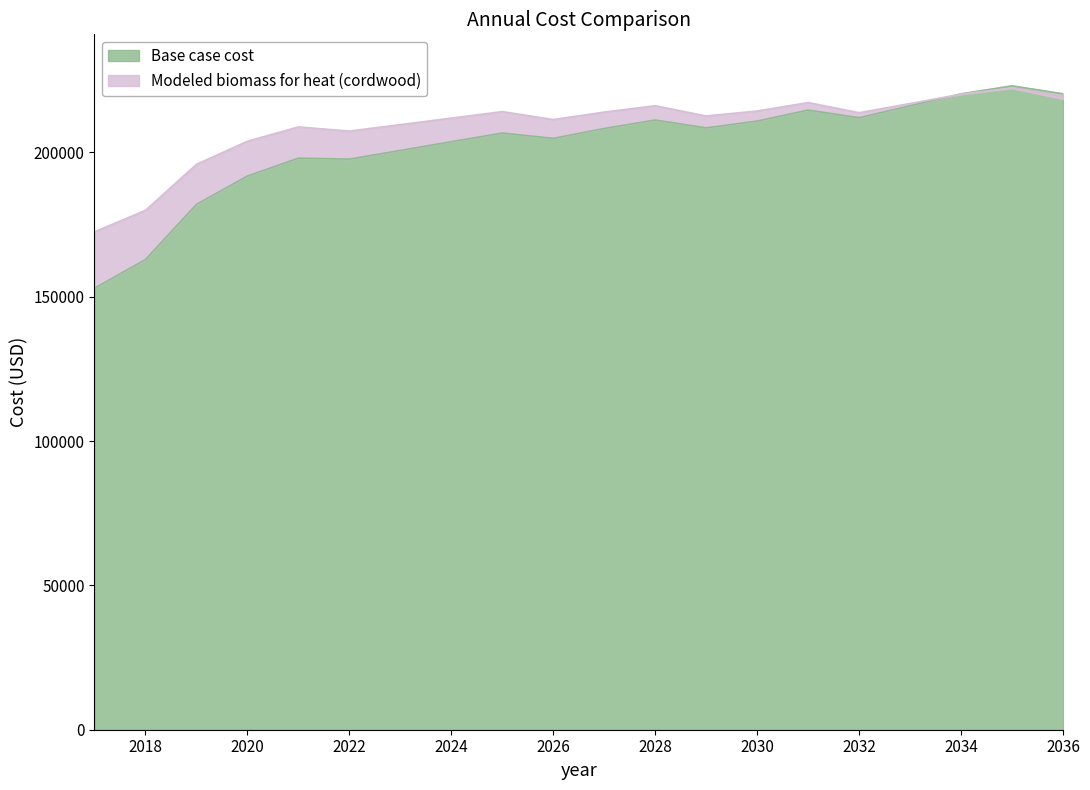

Which series has the widest spread of values?

Base case cost